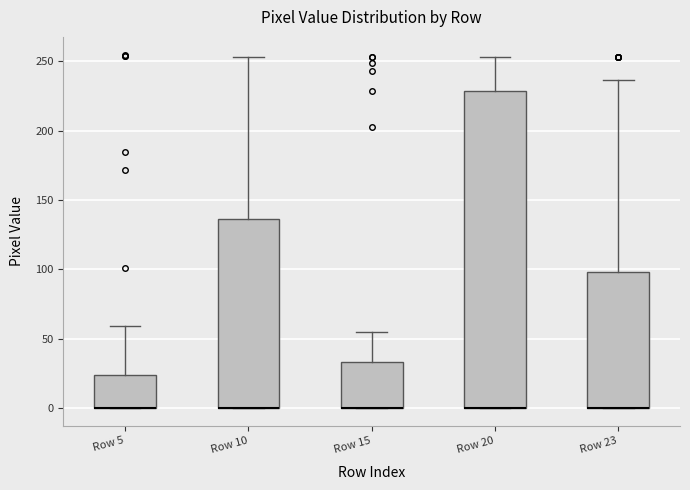

Reading left to right, transcribe this box plot: for each box, give where its median line is, the range the box spans, and where its two whiskers end, as read against the y-axis. The values are not printed on the chart, so give them approximately, as read against the axis.

Row 5: median 0 (drawn on the box's lower edge), box 0 to 25, whiskers 0 to 60
Row 10: median 0 (drawn on the box's lower edge), box 0 to 135, whiskers 0 to 255
Row 15: median 0 (drawn on the box's lower edge), box 0 to 35, whiskers 0 to 55
Row 20: median 0 (drawn on the box's lower edge), box 0 to 230, whiskers 0 to 255
Row 23: median 0 (drawn on the box's lower edge), box 0 to 100, whiskers 0 to 235